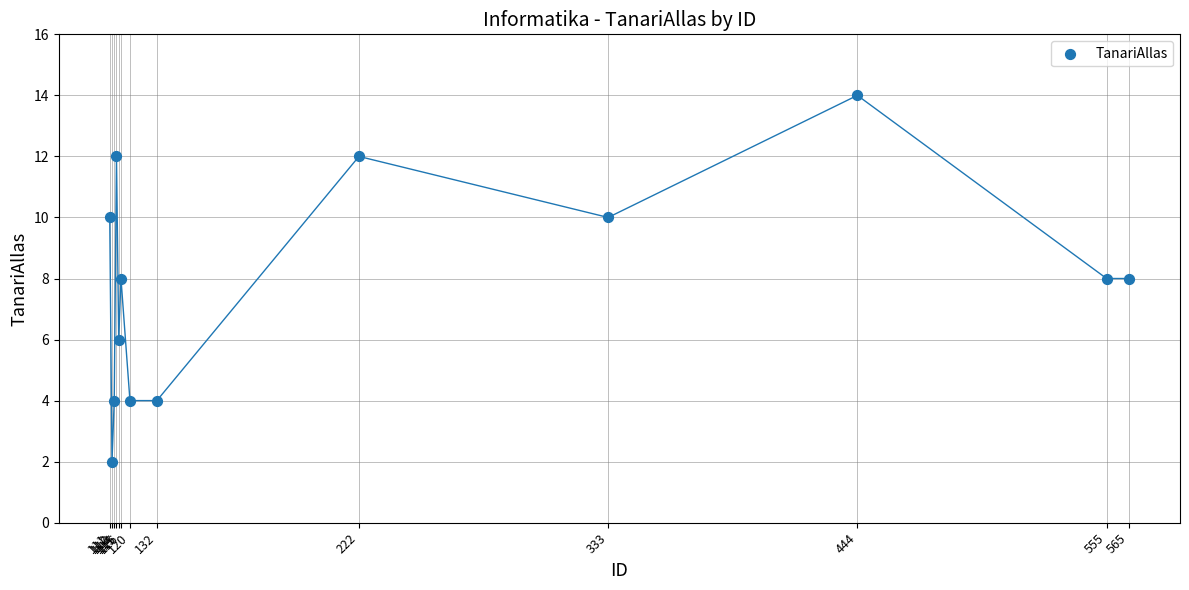

What is the range of Y values (max minus min)?

12